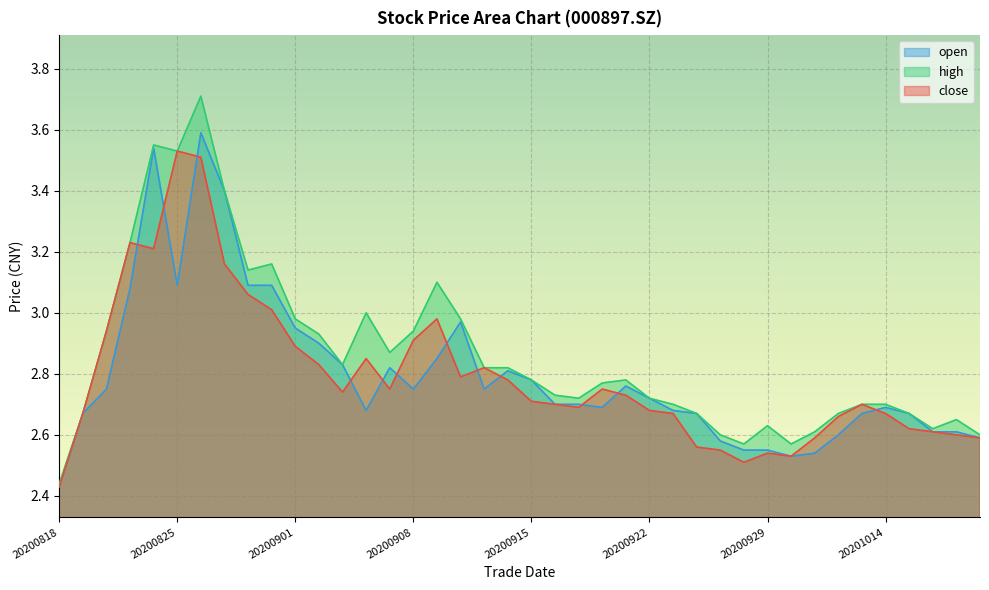

What is the difference between the second highest and second lowest values in the close series?

1.0